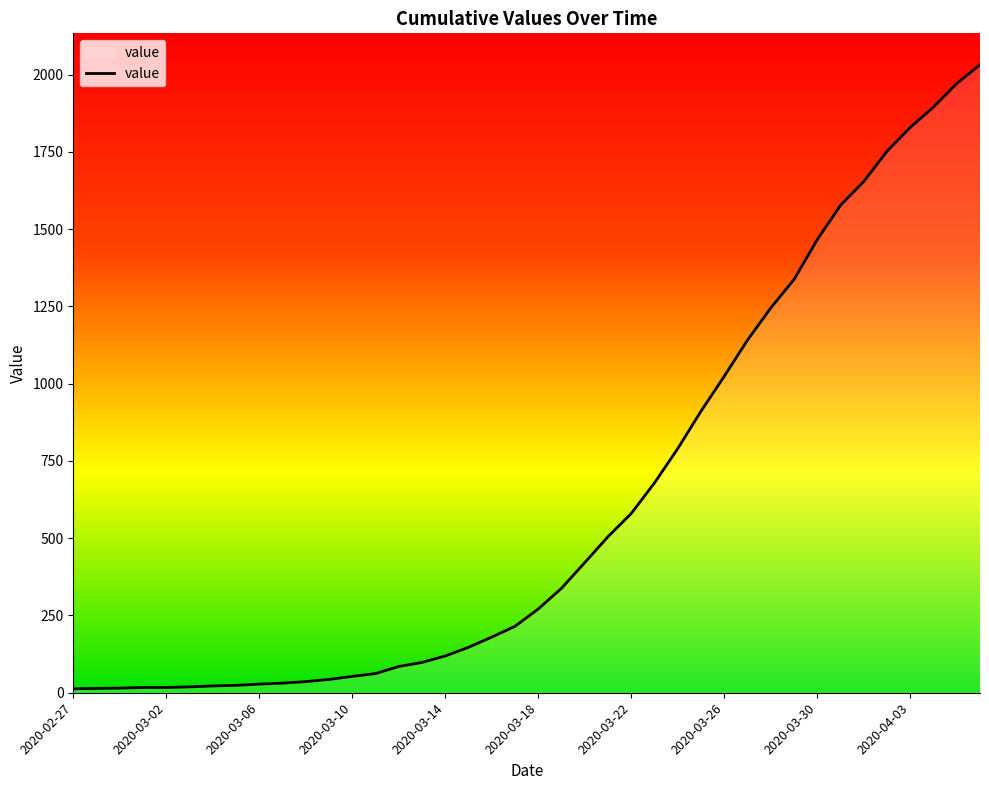

What is the difference between the maximum and minimum values?

2019